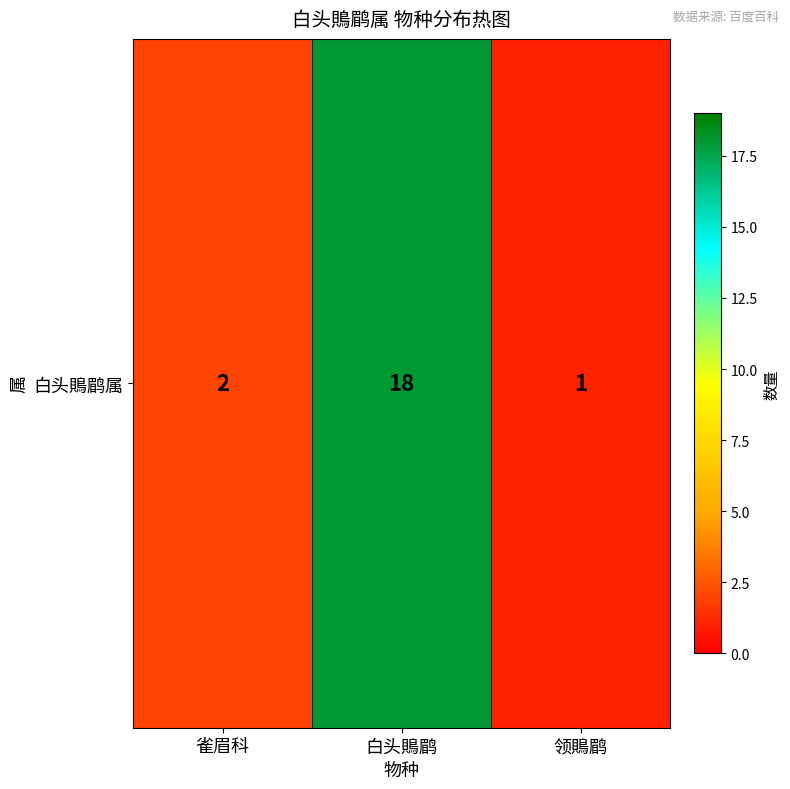

Approximately how many times larger is the value at 领鵙鹛 compared to 白头鵙鹛?

0.1